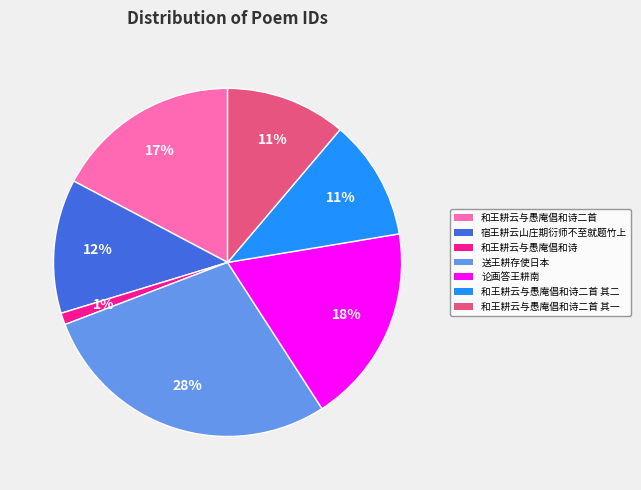

What percentage is the 和王耕云与愚庵倡和诗二首 slice, to the nearest percent?

17%